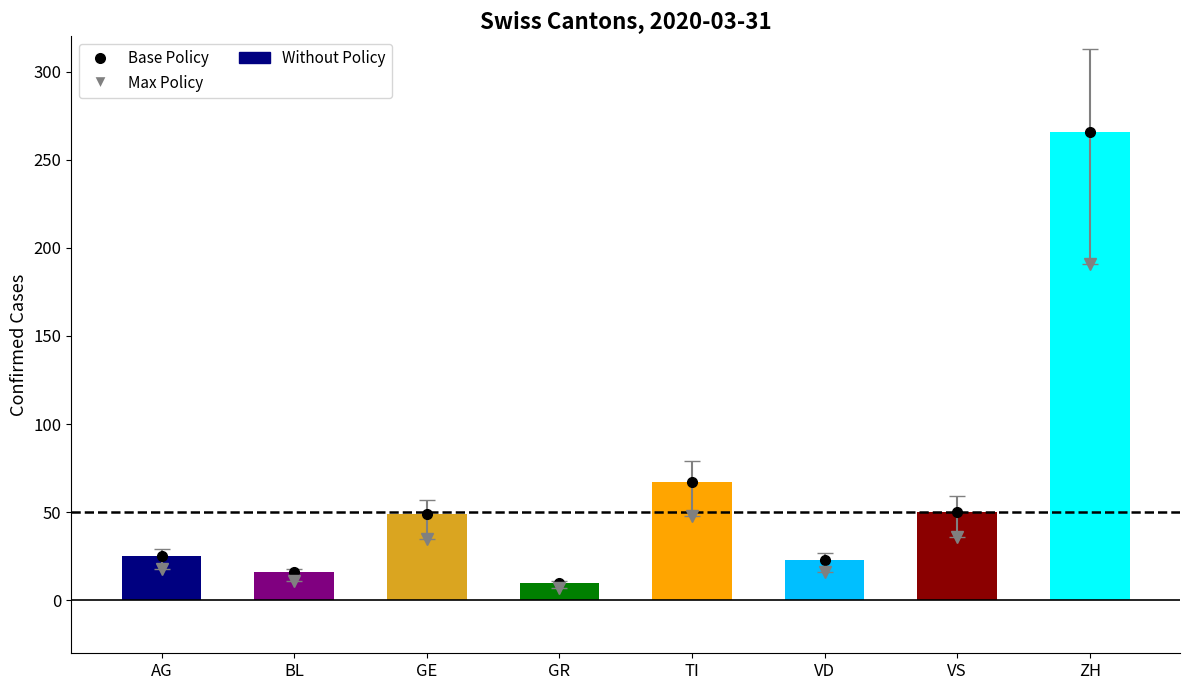

What position from the left is VS?

7